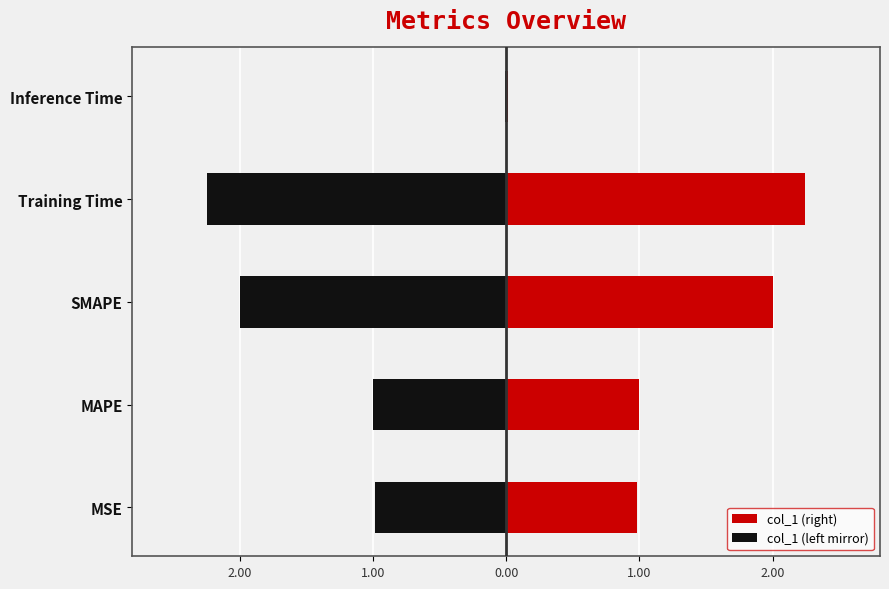

How many data points in col_1 (right) are less than 1?

2